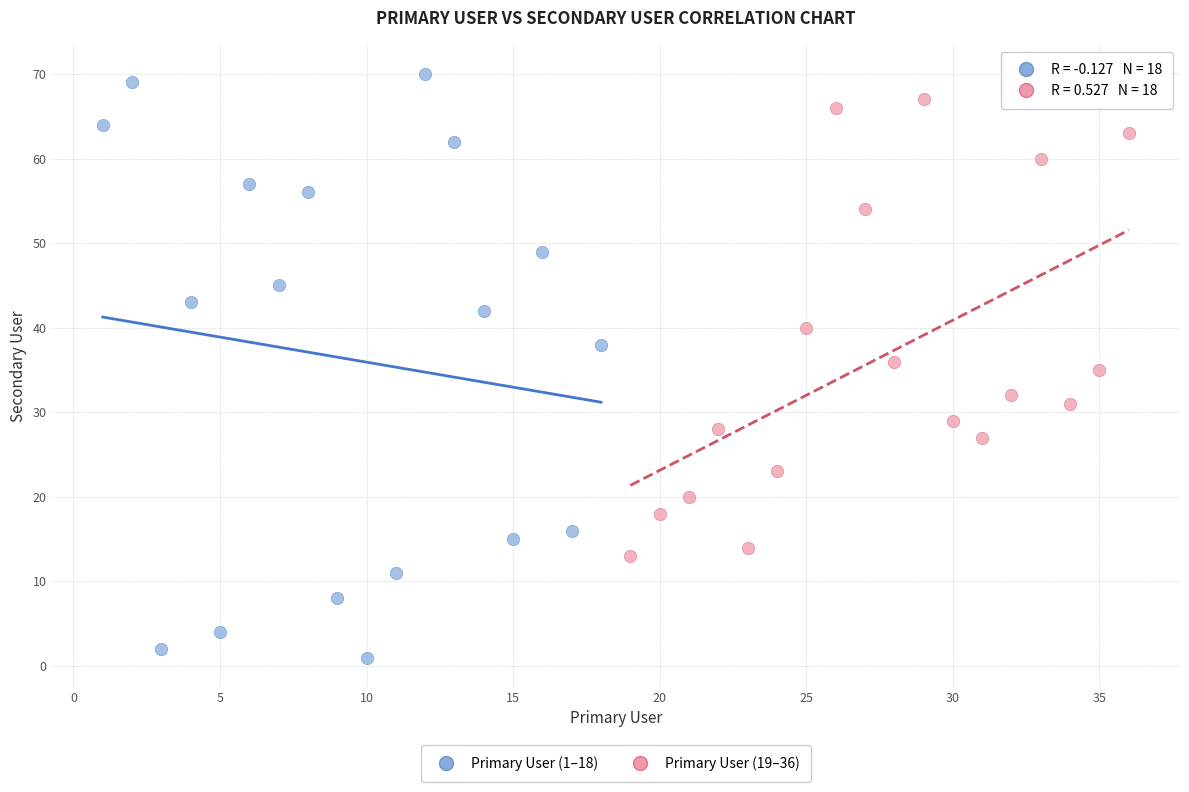

Which series has the largest Y range (max minus min)?

Primary User (1–18)